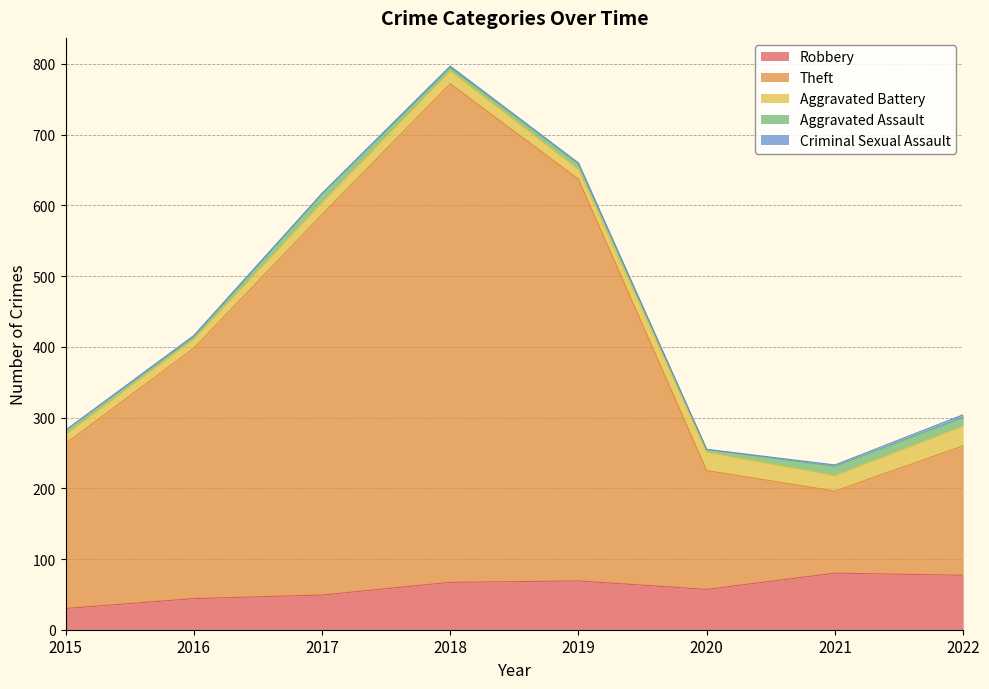

Where is Theft nearest to the value 410?

2016